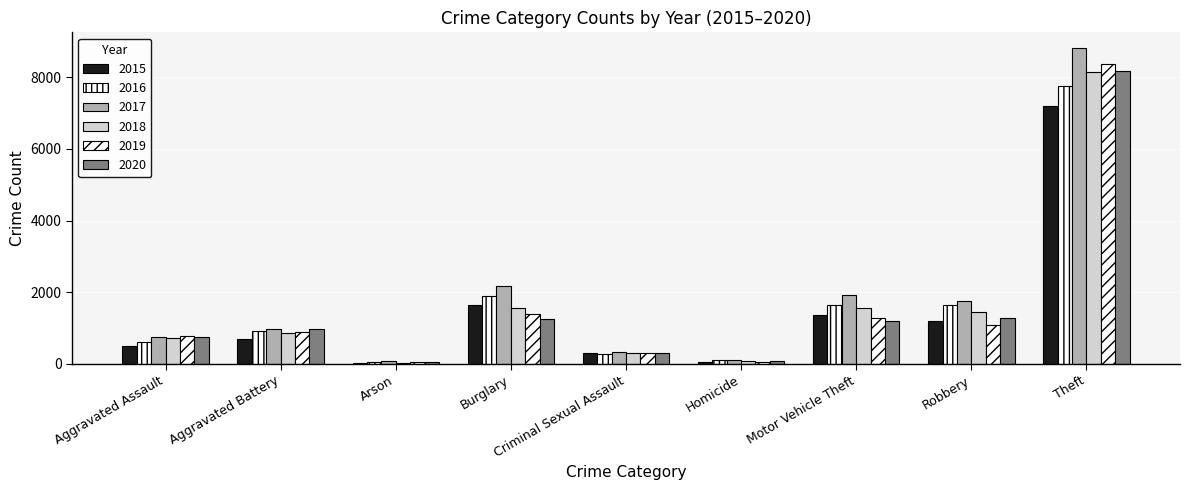

How many groups of bars are there?

9